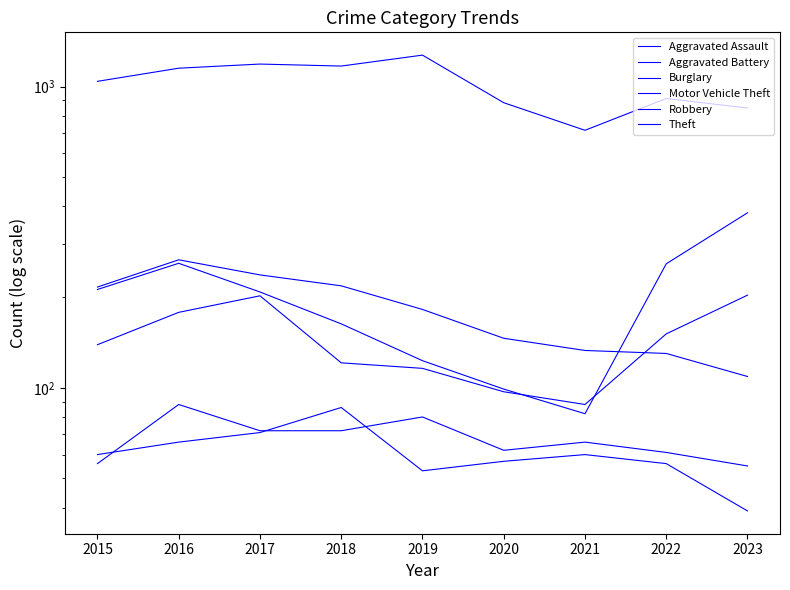

How many interior local peaks does the Robbery series have?

1